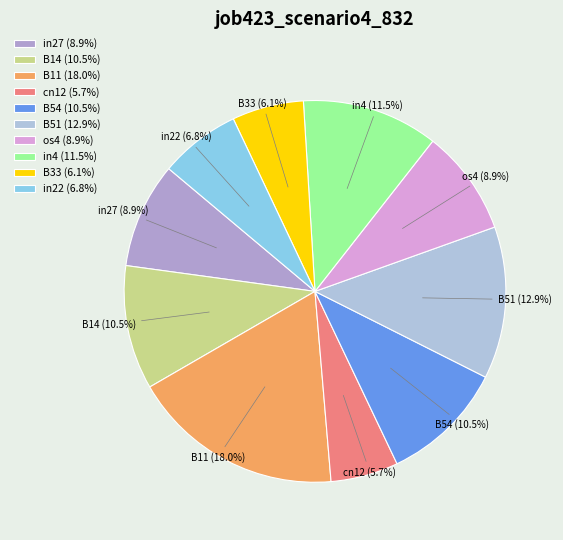

Which slice is the largest?

B11 (18.0%)